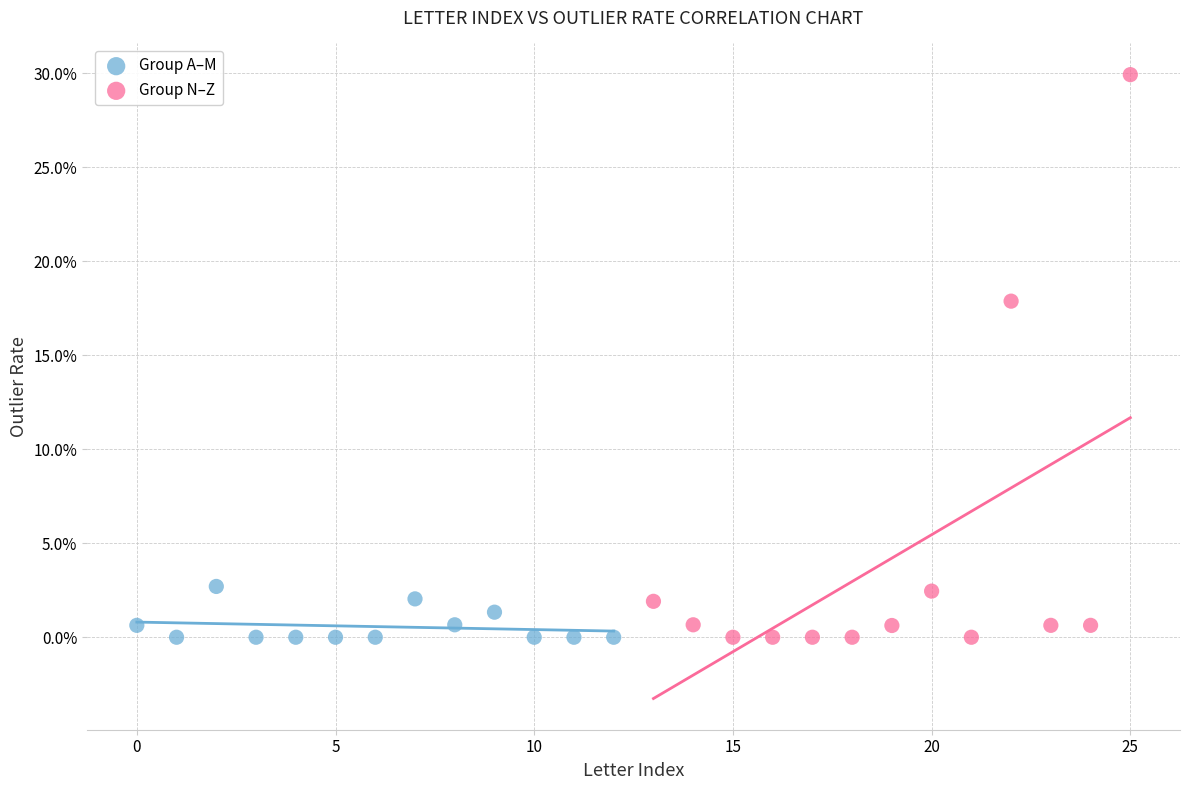

Which series has the widest spread of Y values?

Group N–Z